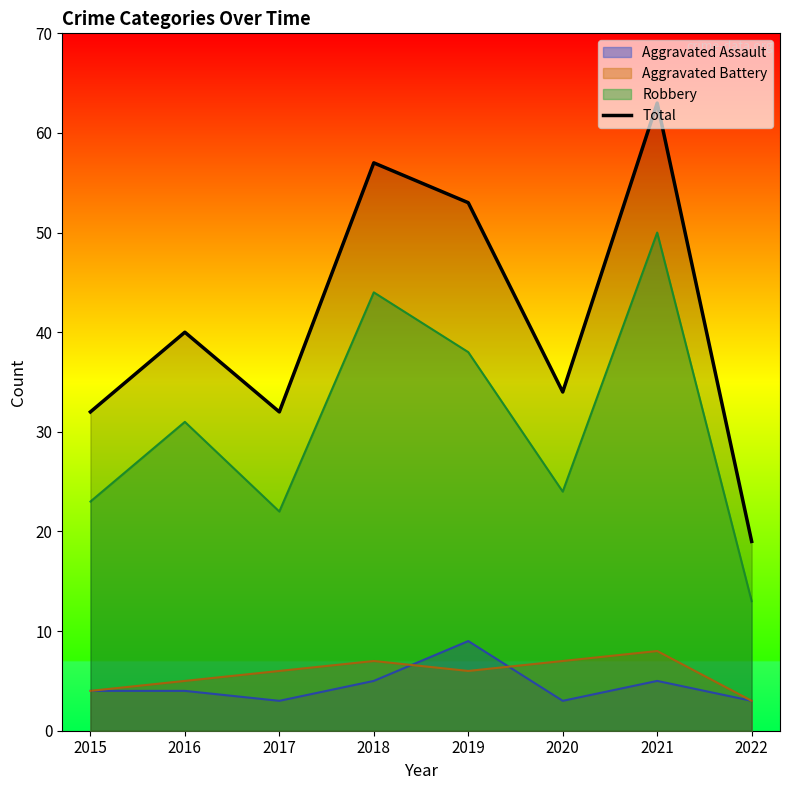

What value does the data have at 2020, to the nearest 5?

35